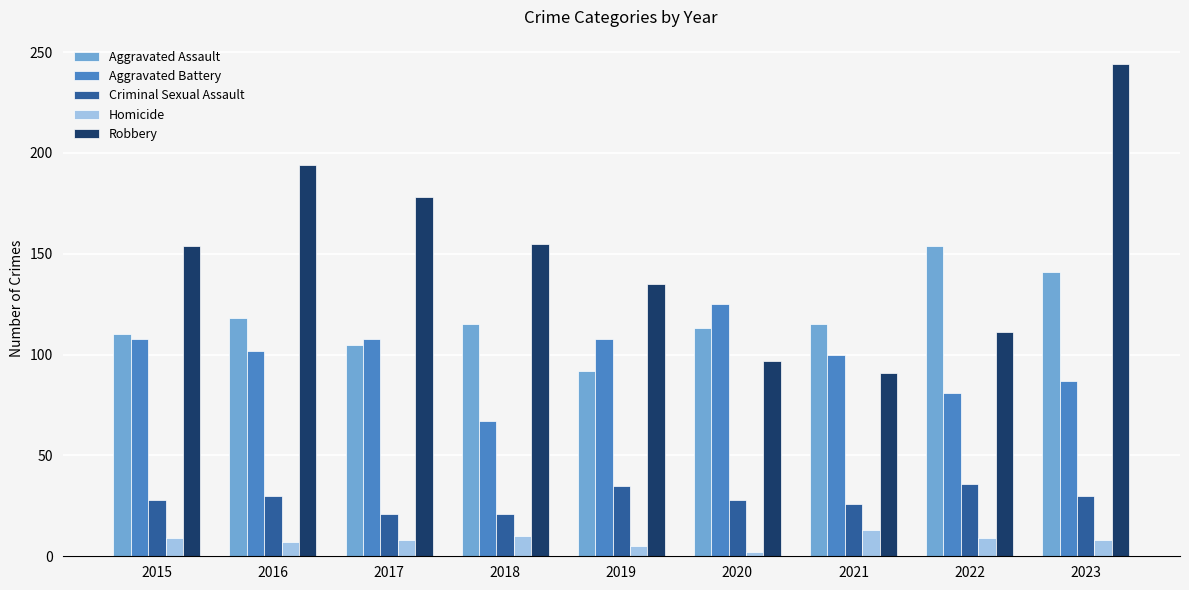

Which series has the widest spread of values?

Robbery